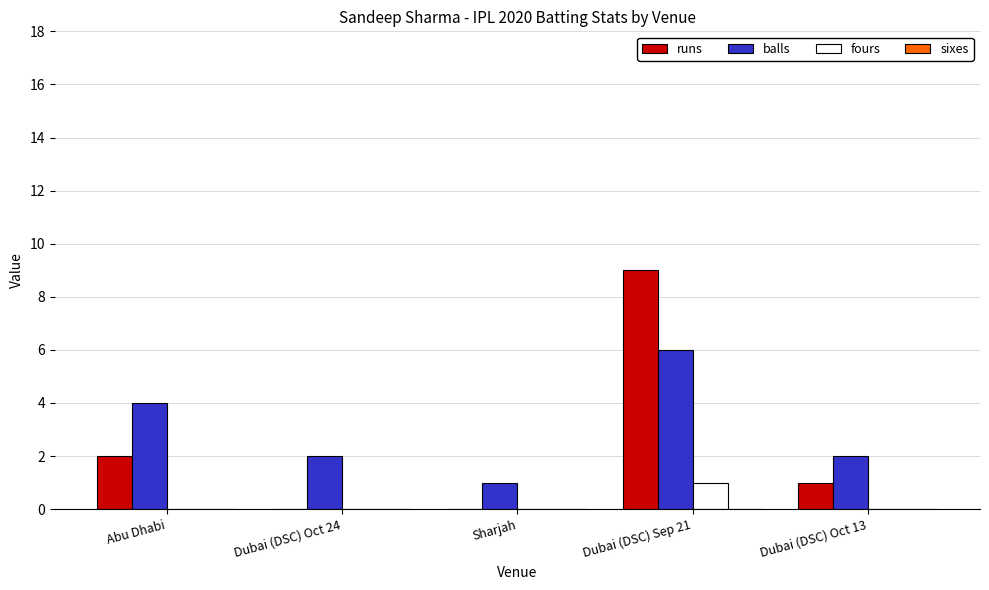

Reading left to right, list all the values displayed in this chart.

runs: Abu Dhabi=2	Dubai (DSC) Oct 24=0	Sharjah=0	Dubai (DSC) Sep 21=9	Dubai (DSC) Oct 13=1
balls: Abu Dhabi=4	Dubai (DSC) Oct 24=2	Sharjah=1	Dubai (DSC) Sep 21=6	Dubai (DSC) Oct 13=2
fours: Abu Dhabi=0	Dubai (DSC) Oct 24=0	Sharjah=0	Dubai (DSC) Sep 21=1	Dubai (DSC) Oct 13=0